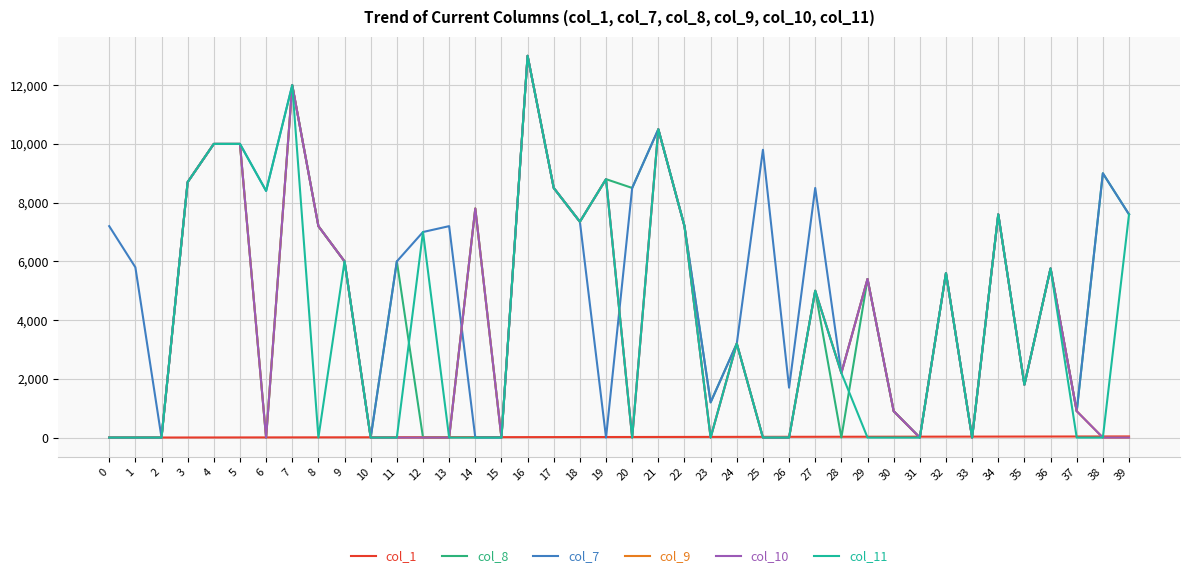

Between 2 and 15, which is larger?

15